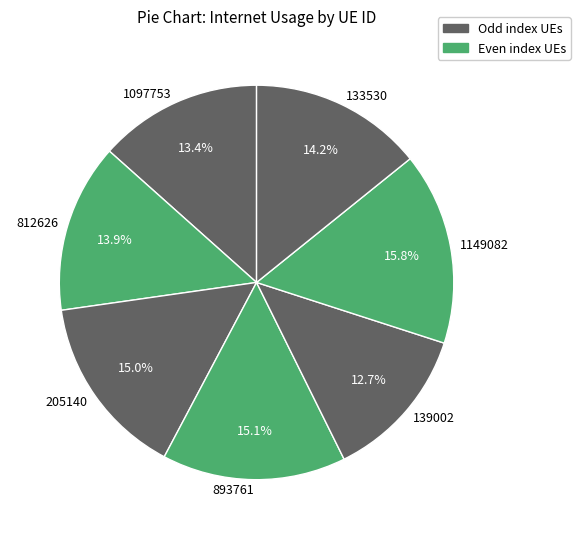

Which slice is the smallest?

139002